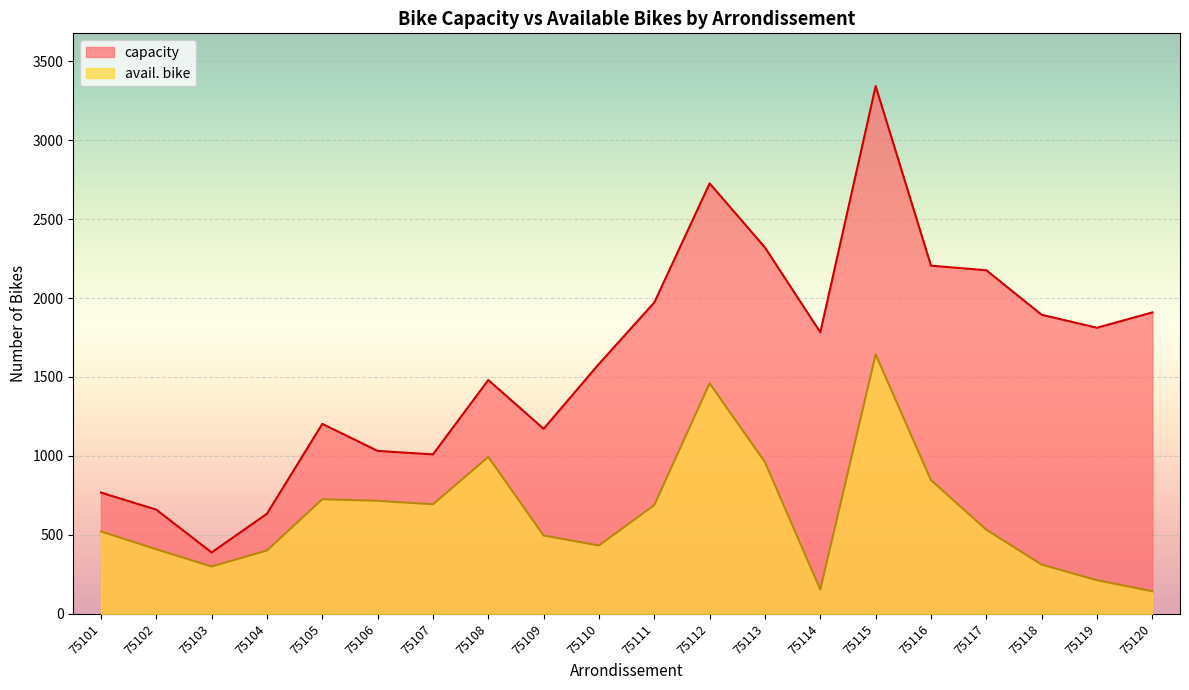

At which category does avail. bike reach its first local valley?

75103